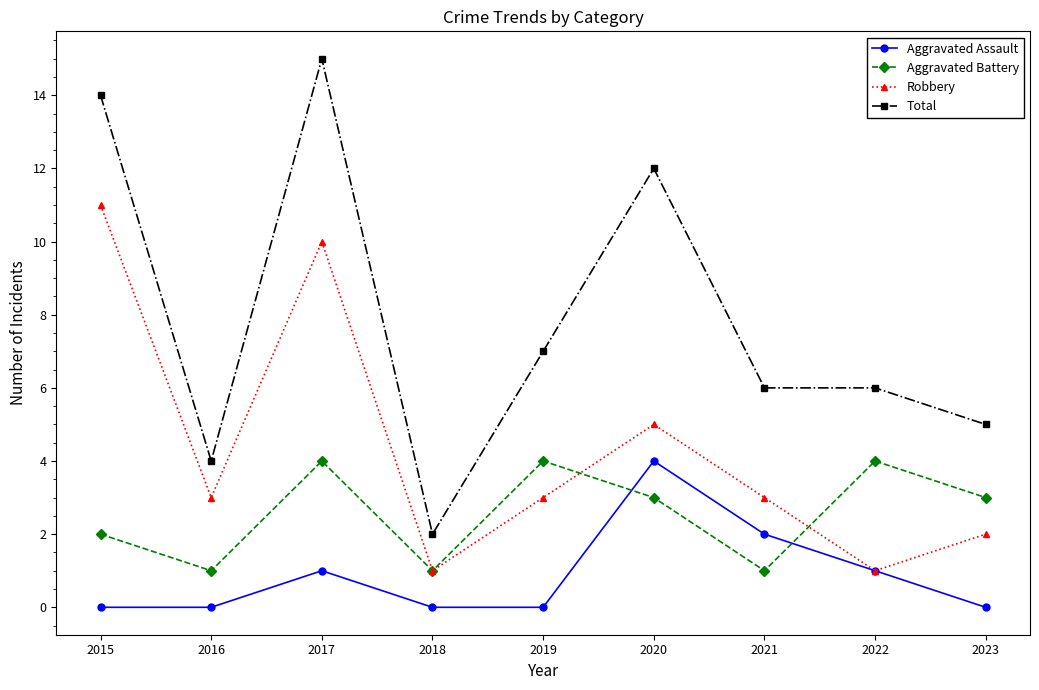

What is the difference between the maximum and second lowest values in the Robbery series?

10